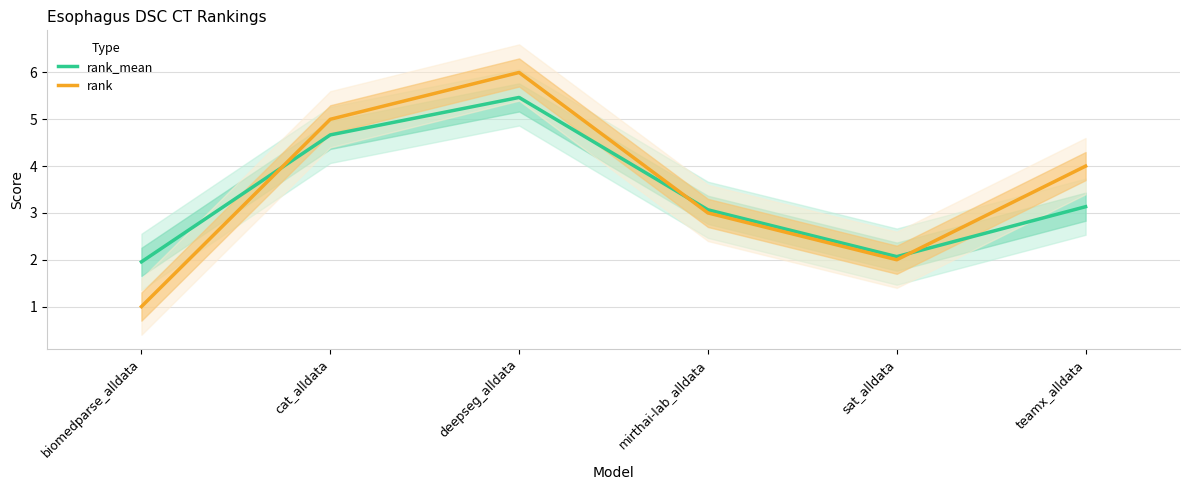

What is the total value across all series at sat_alldata?

4.1